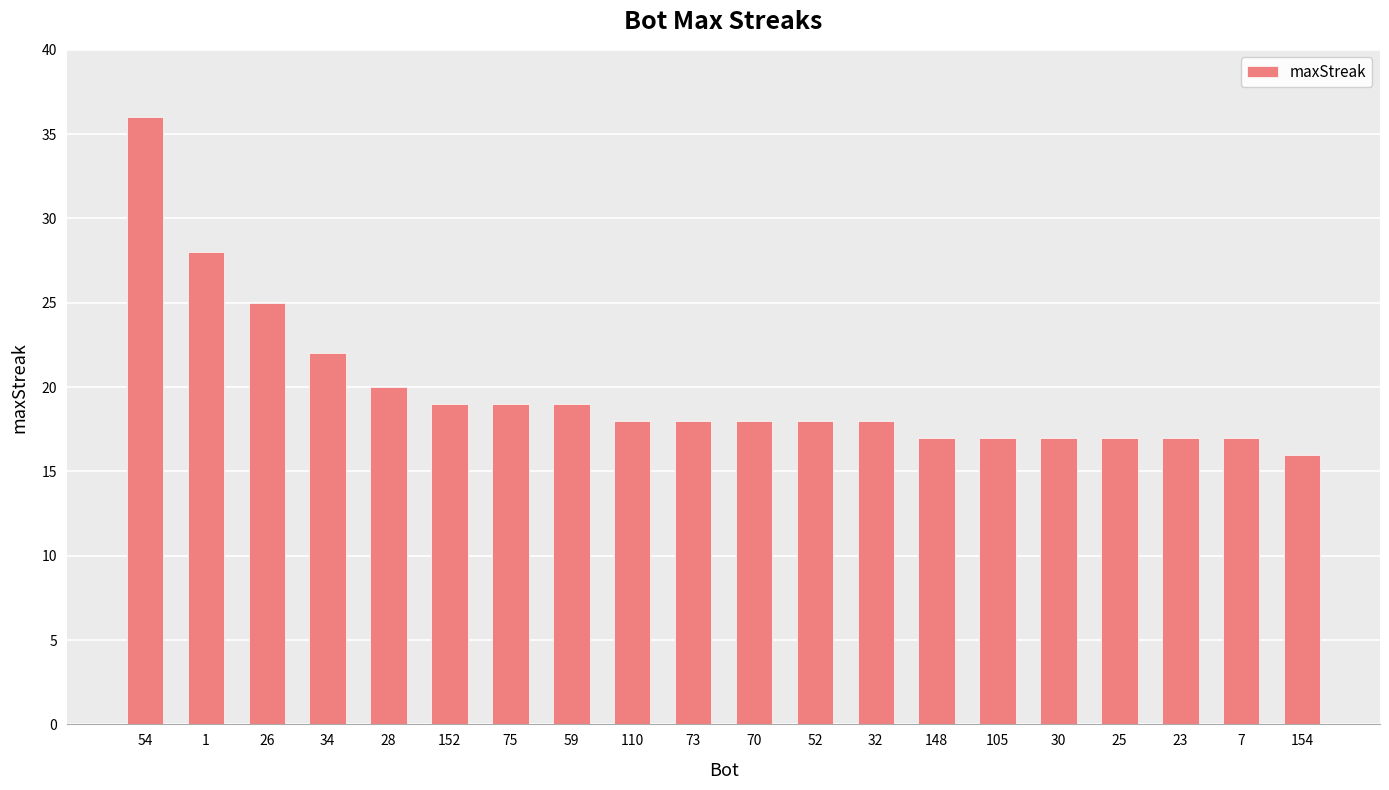

Reading left to right, what are all the values shown in this chart?

54=36	1=28	26=25	34=22	28=20	152=19	75=19	59=19	110=18	73=18	70=18	52=18	32=18	148=17	105=17	30=17	25=17	23=17	7=17	154=16